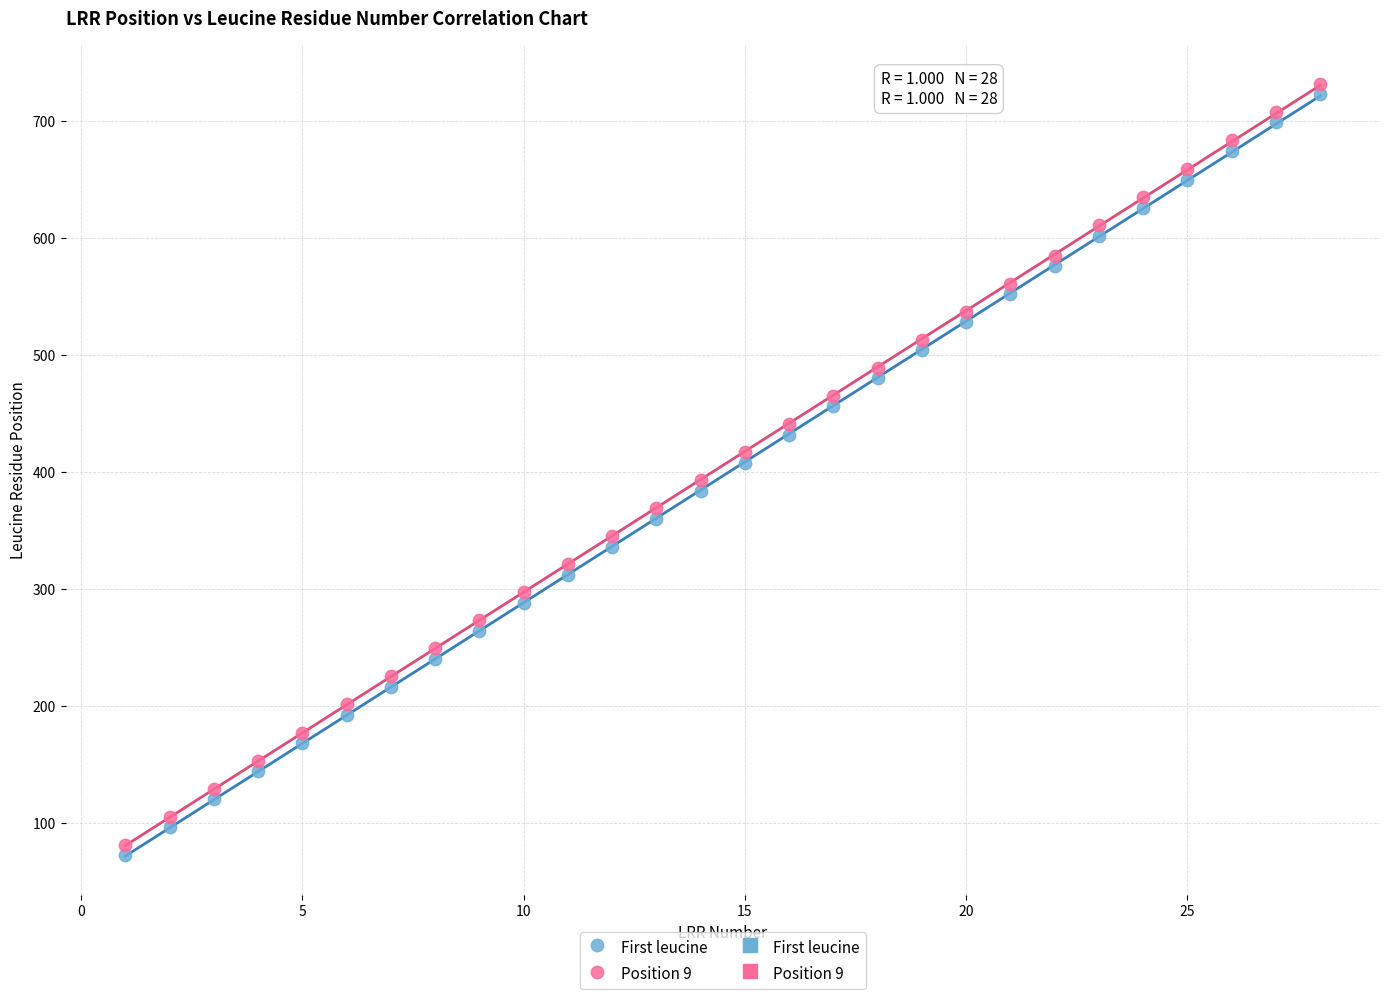

Across all data points, what is the range of X values (max minus min)?

27